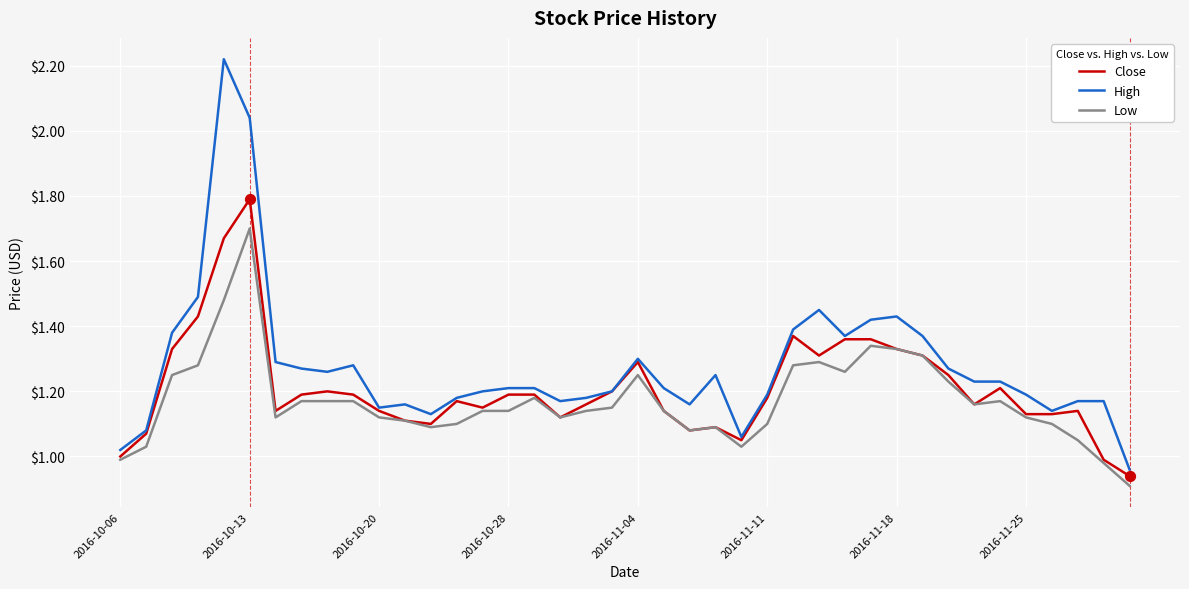

Which series has the largest range (max minus min)?

High